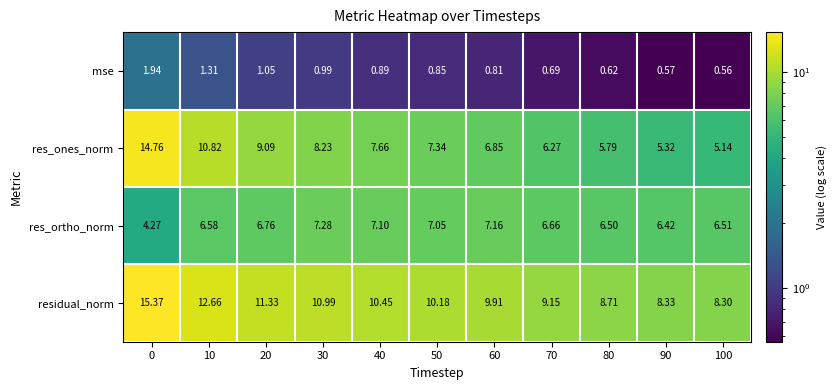

Which series changed the most between 50 and 80?

res_ones_norm